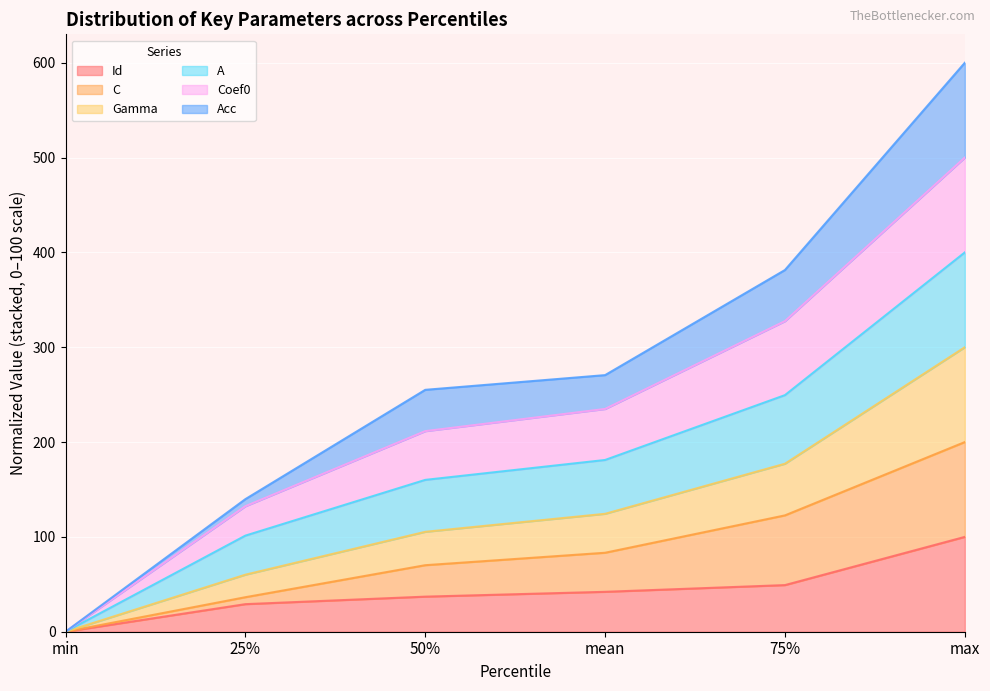

At which label does Gamma first exceed 124?

mean